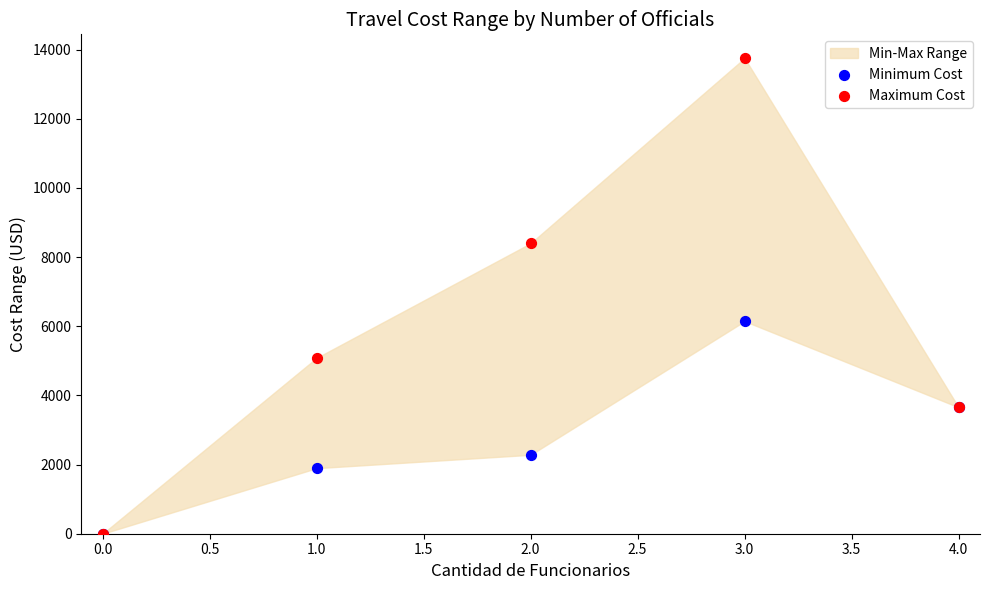

Across all series, what Y value is closest to 6877?

6147